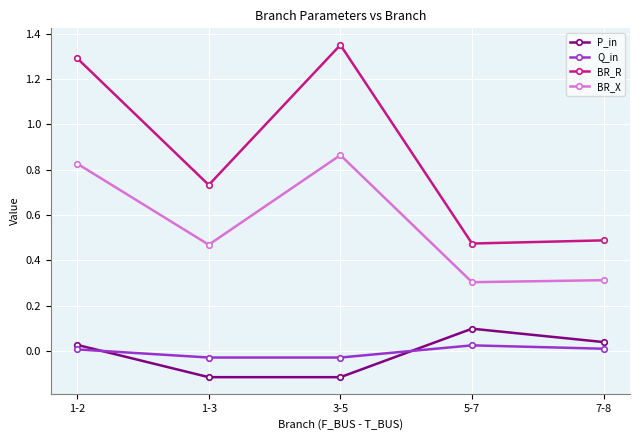

How many P_in values are between 0 and 1?

3